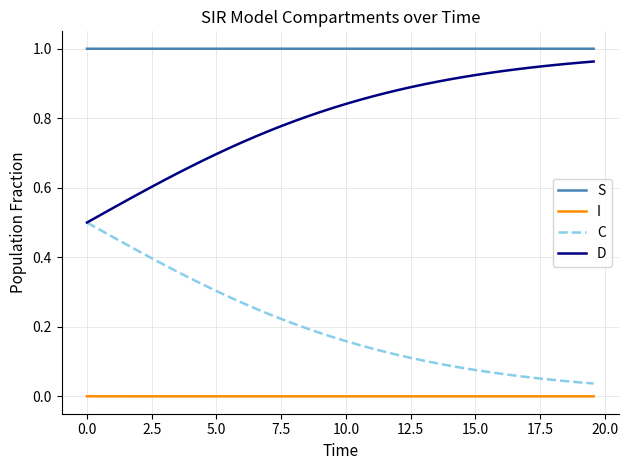

Rank the series by their average value, from lowest to highest.

I, C, D, S